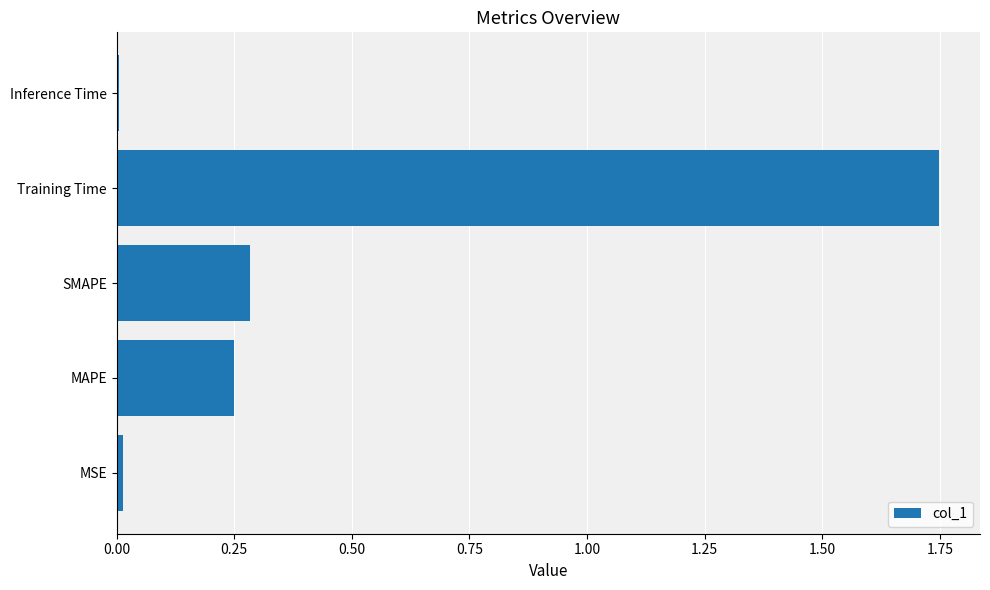

Which has a higher value, Training Time or MAPE?

Training Time